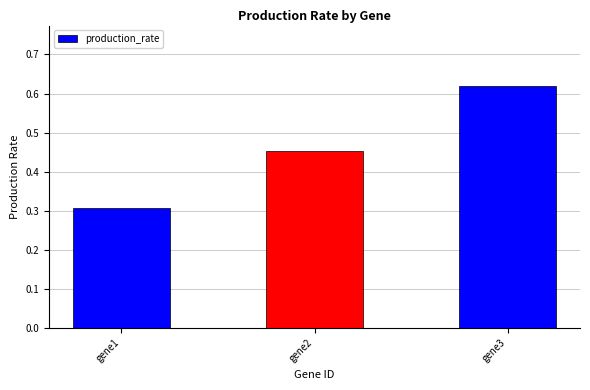

What is the difference between the values at gene3 and gene1?

0.3